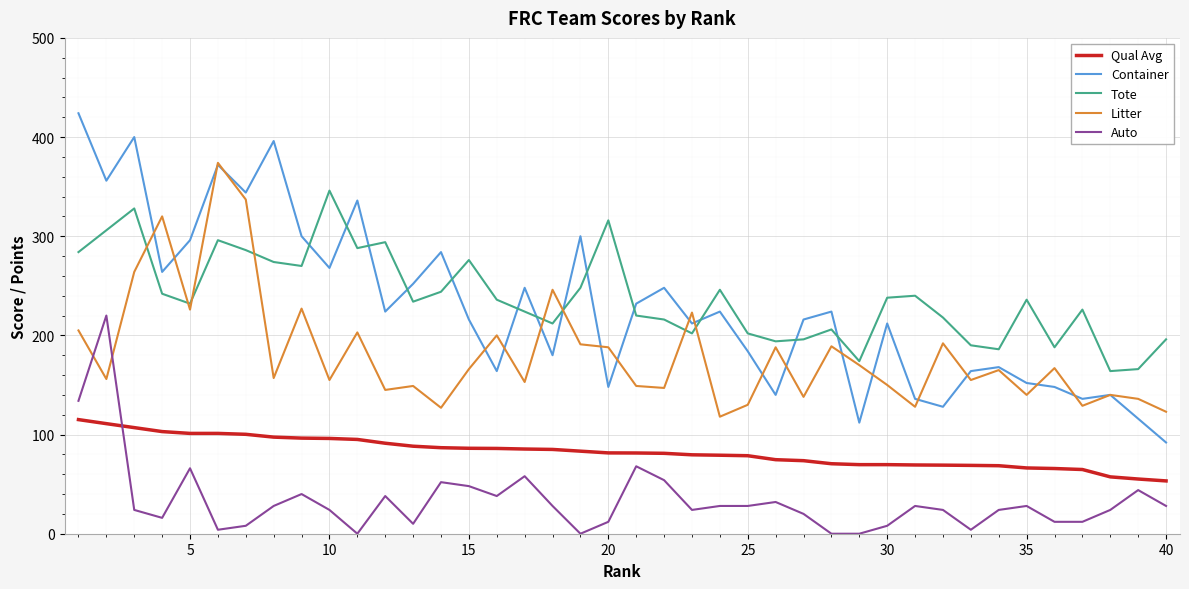

What is the maximum value for Container?

424.0